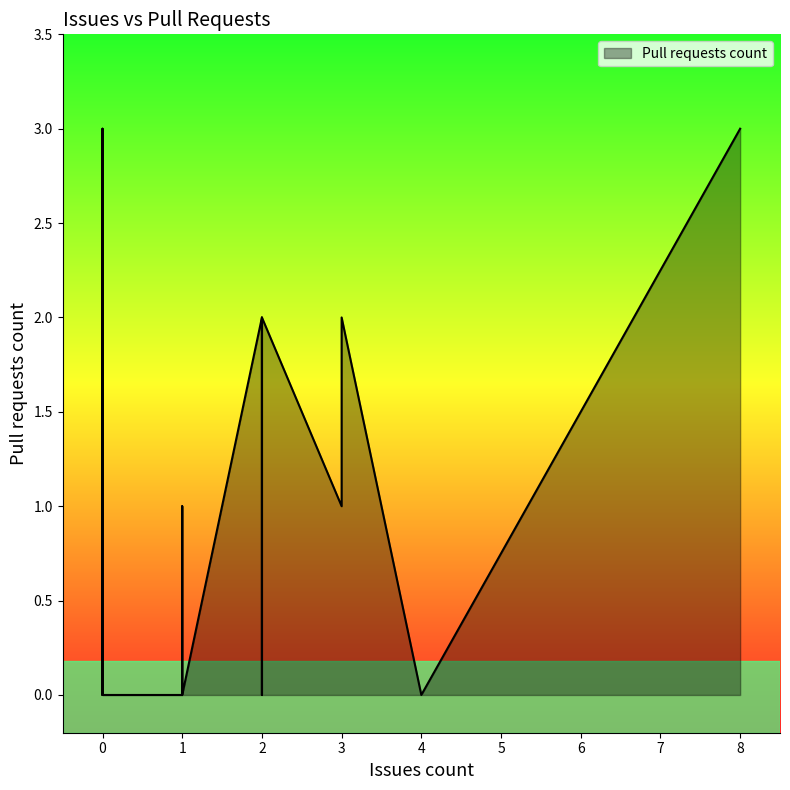

What is the label of the 20th point from the left?

1